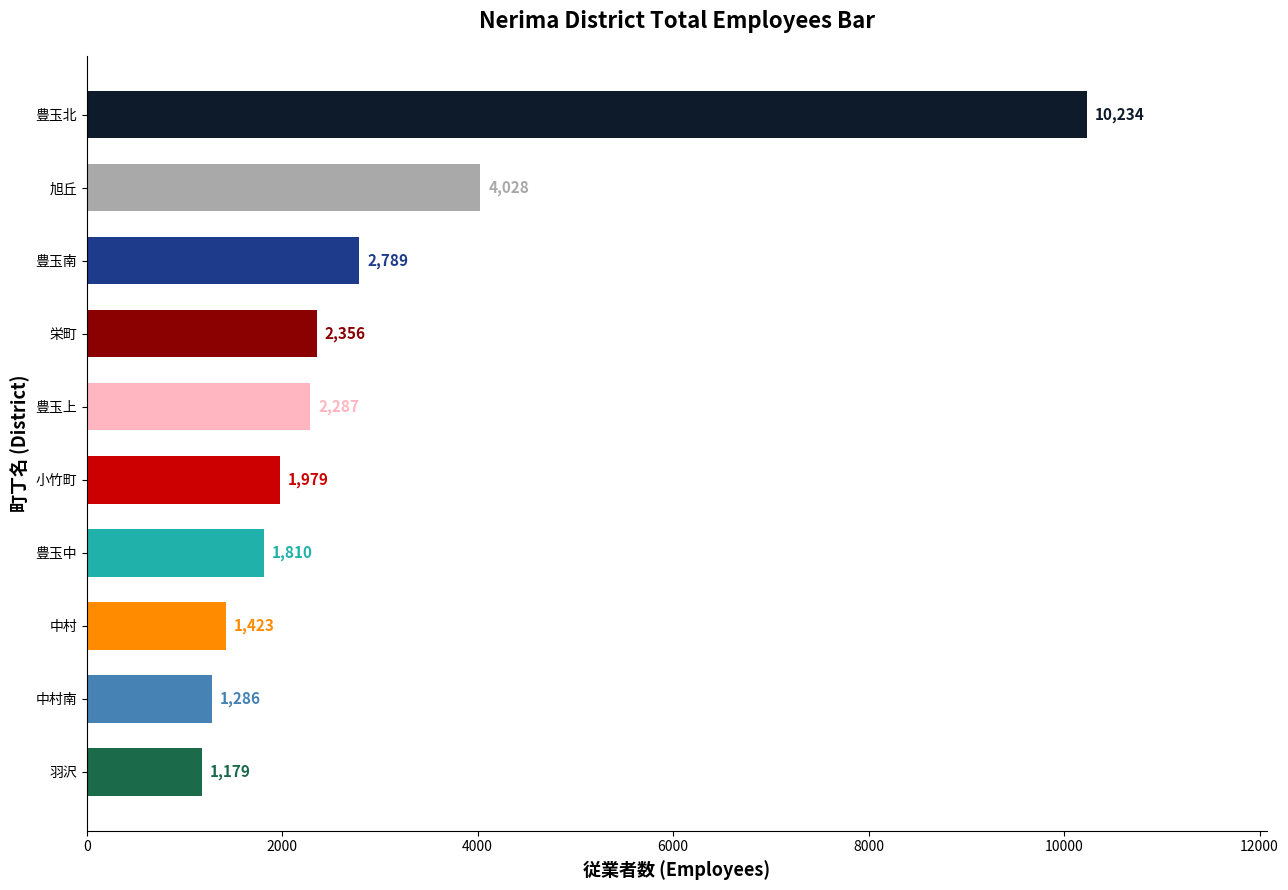

What is the difference between the second highest and second lowest values?

2742